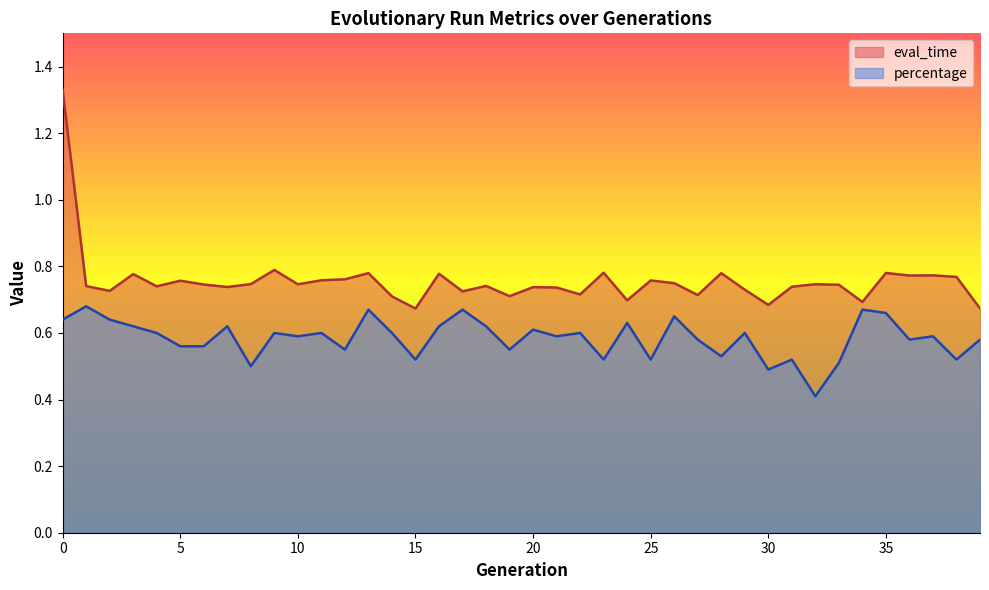

List the series in order of their overall mean, lowest first.

percentage, eval_time